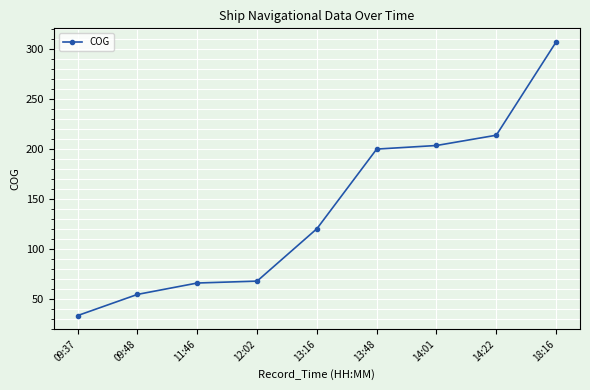

How many data points does each series have?

9